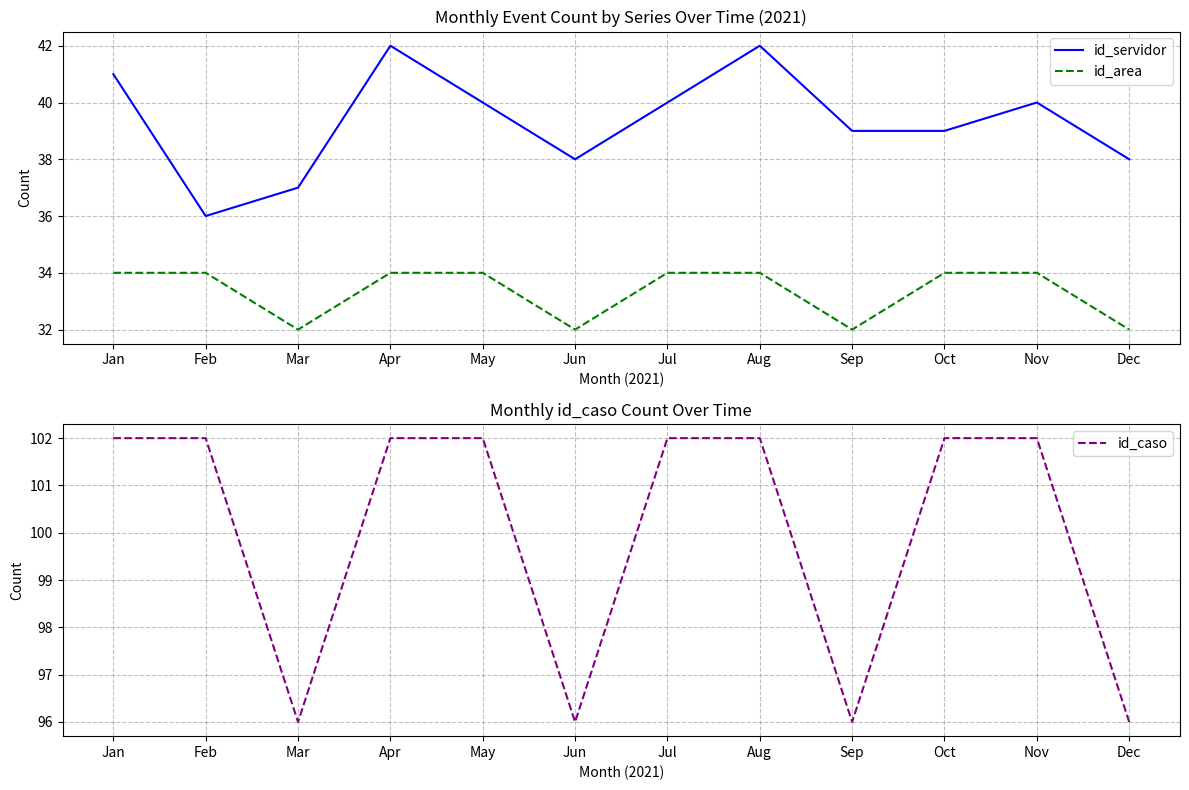

What is the difference between the highest and lowest values at Apr?

68